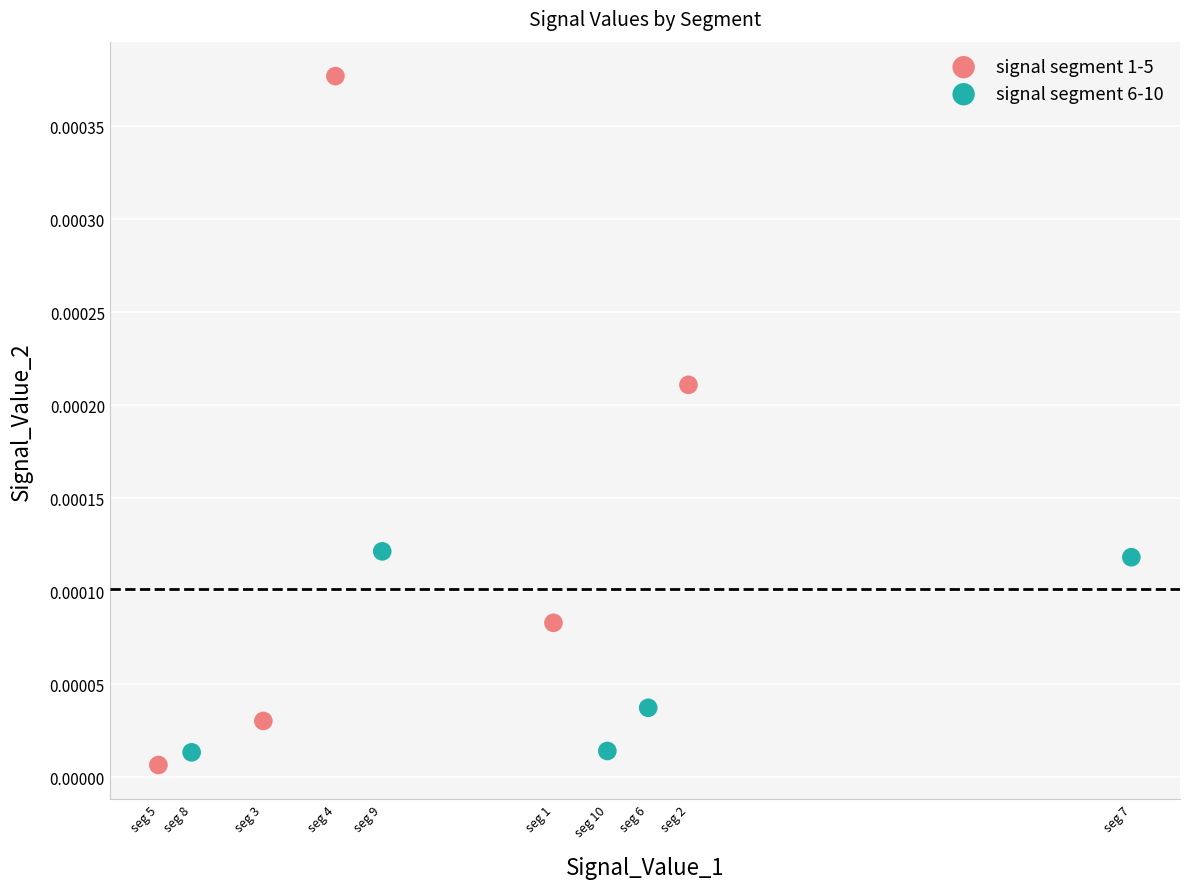

Which series reaches the minimum Y coordinate?

signal segment 1-5